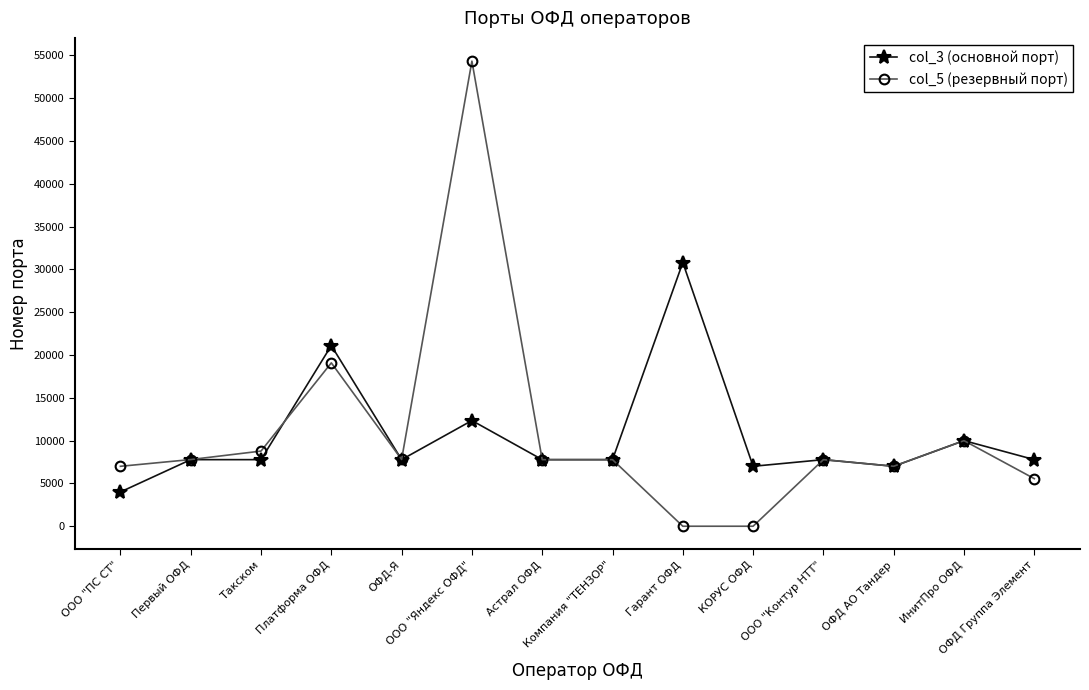

Count the number of data series in this chart.

2